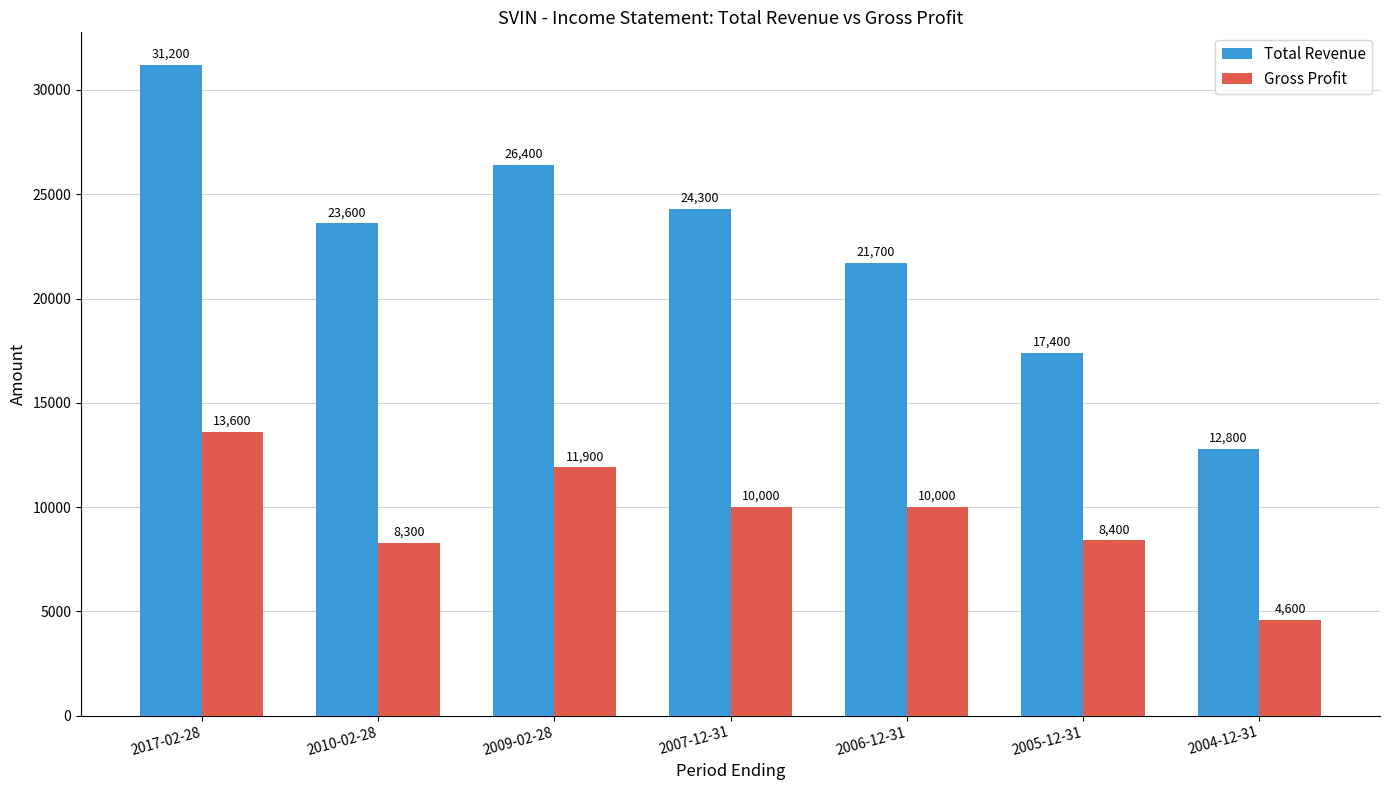

What is the total value across all series at 2005-12-31?

25800